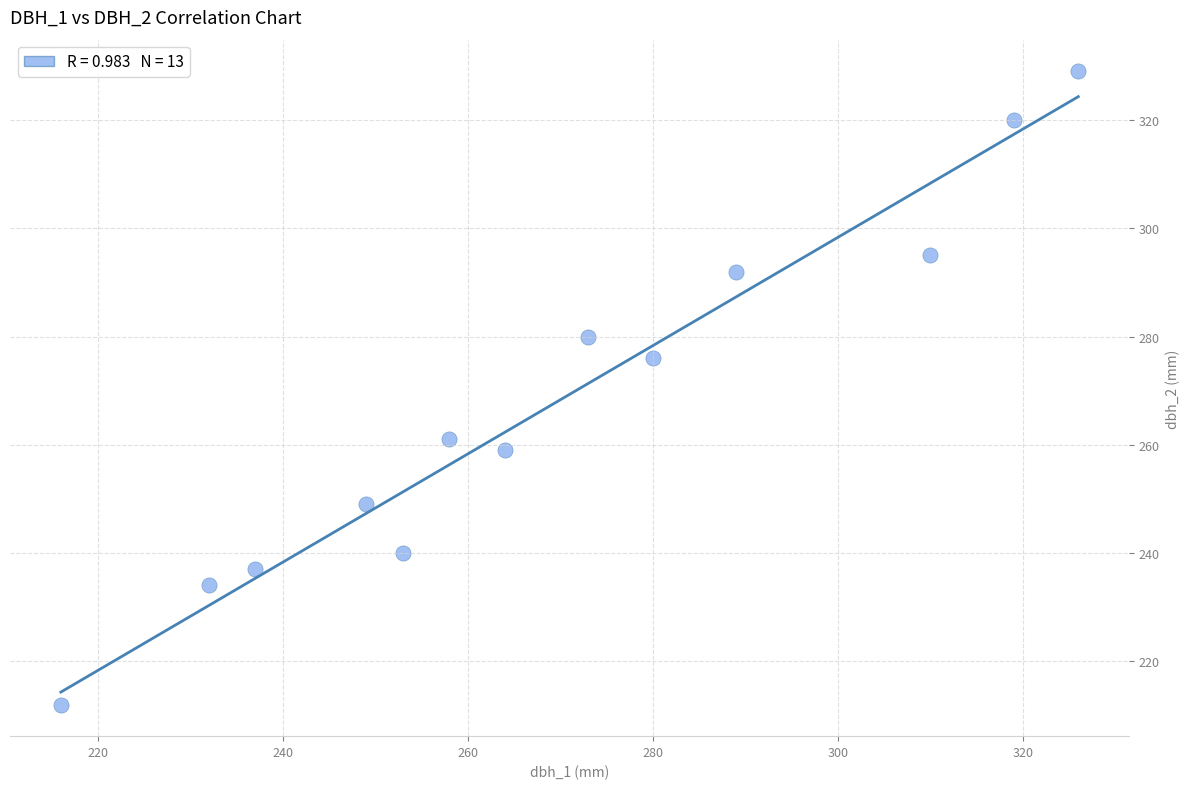

What Y value in the scatter plot is closest to 270?

276